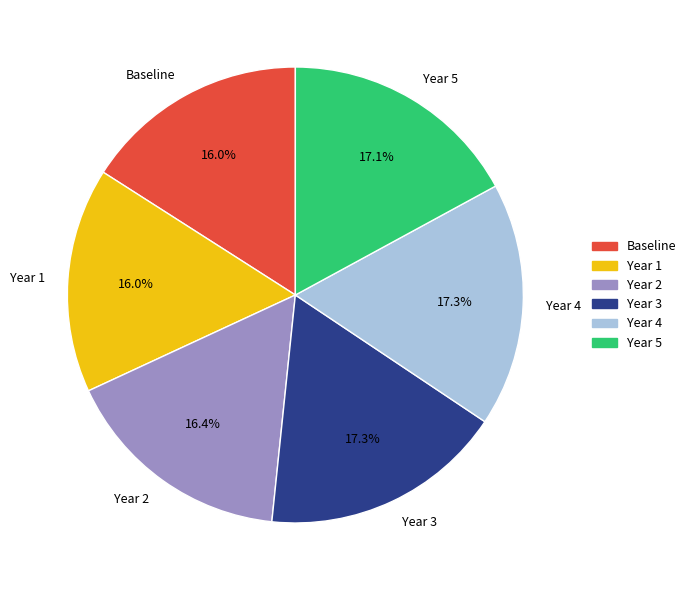

What is the ratio of the value at Year 4 to the value at Year 3?

1.0